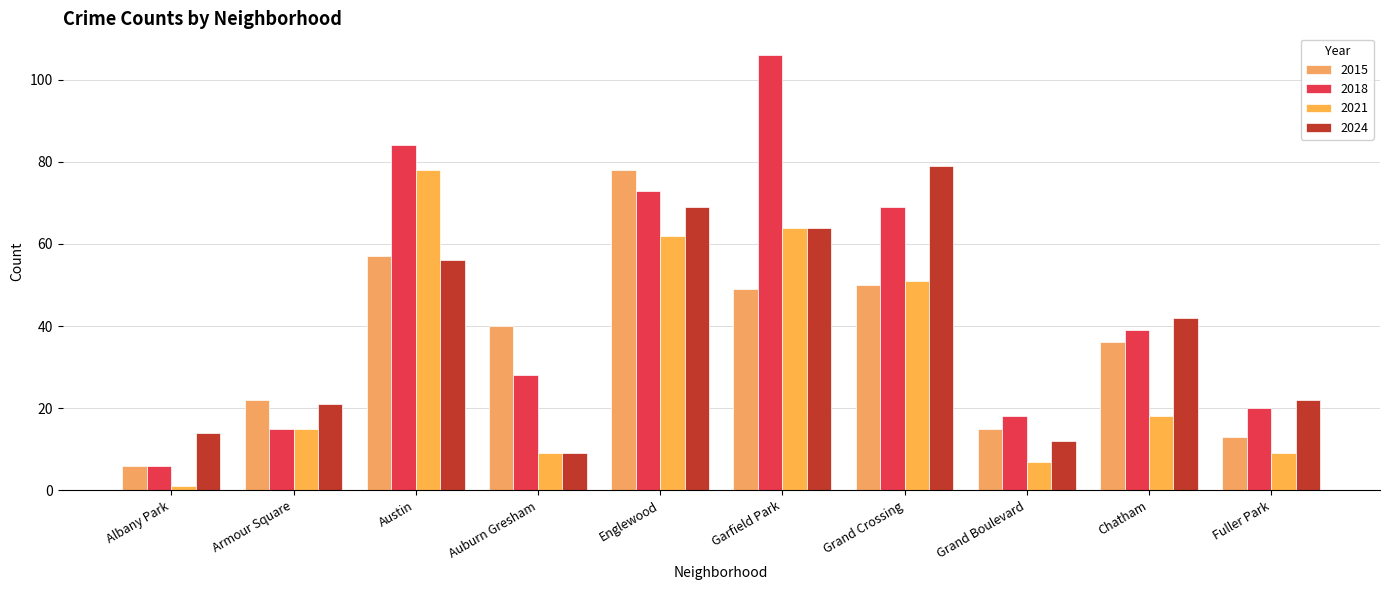

At which label does 2021 reach its minimum?

Albany Park